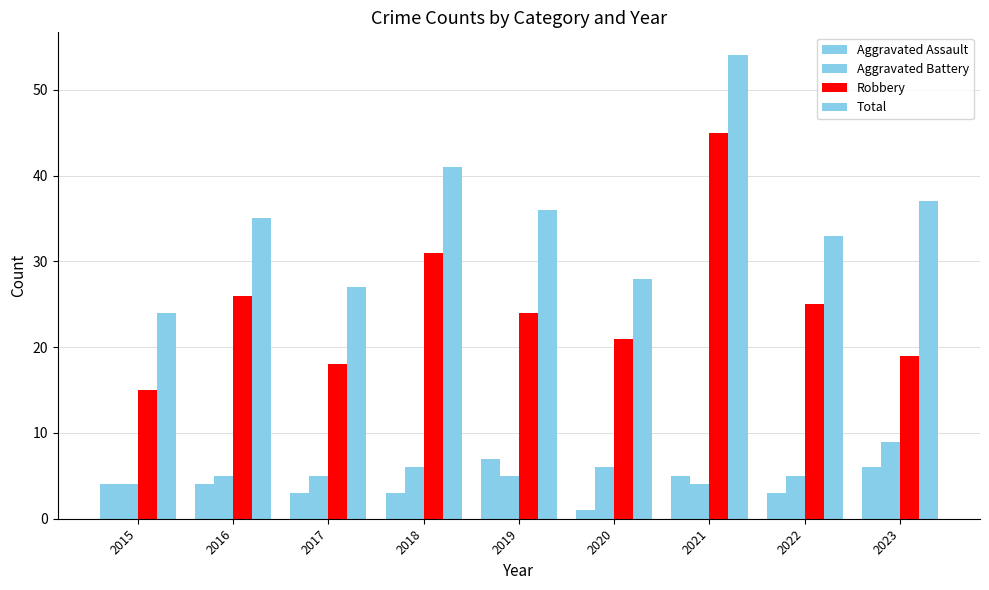

How many distinct data groups are displayed?

4